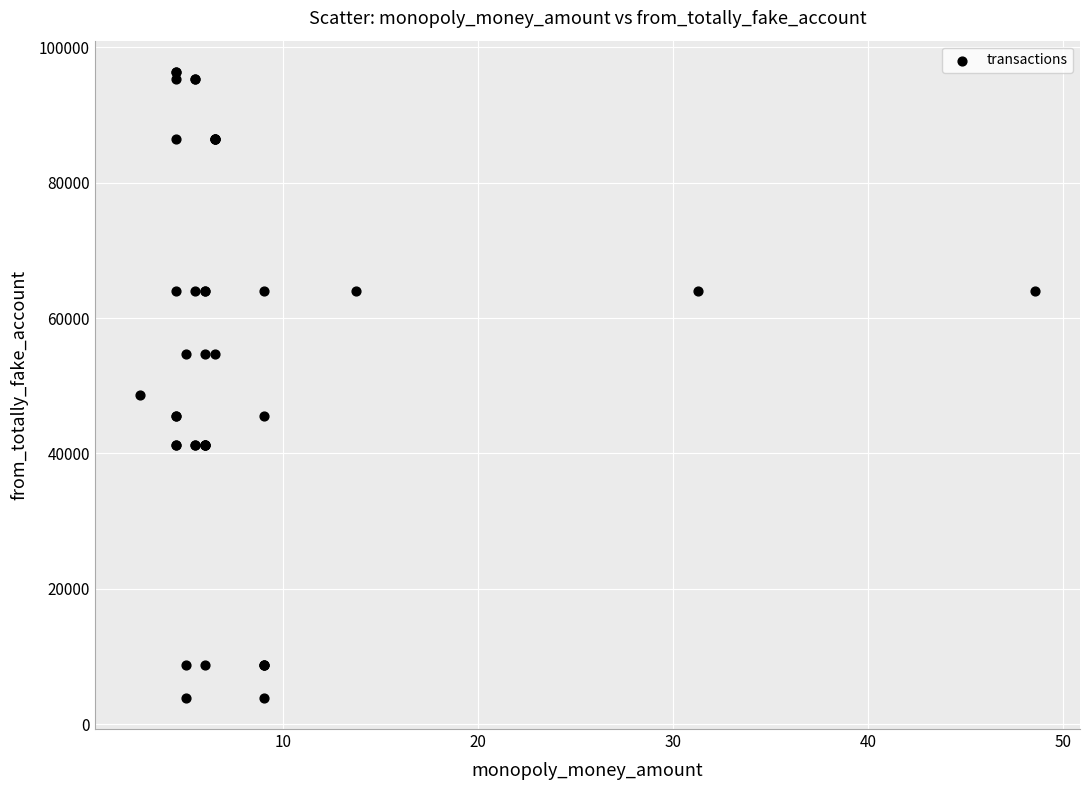

What Y value in the scatter plot is closest to 50139?

48693